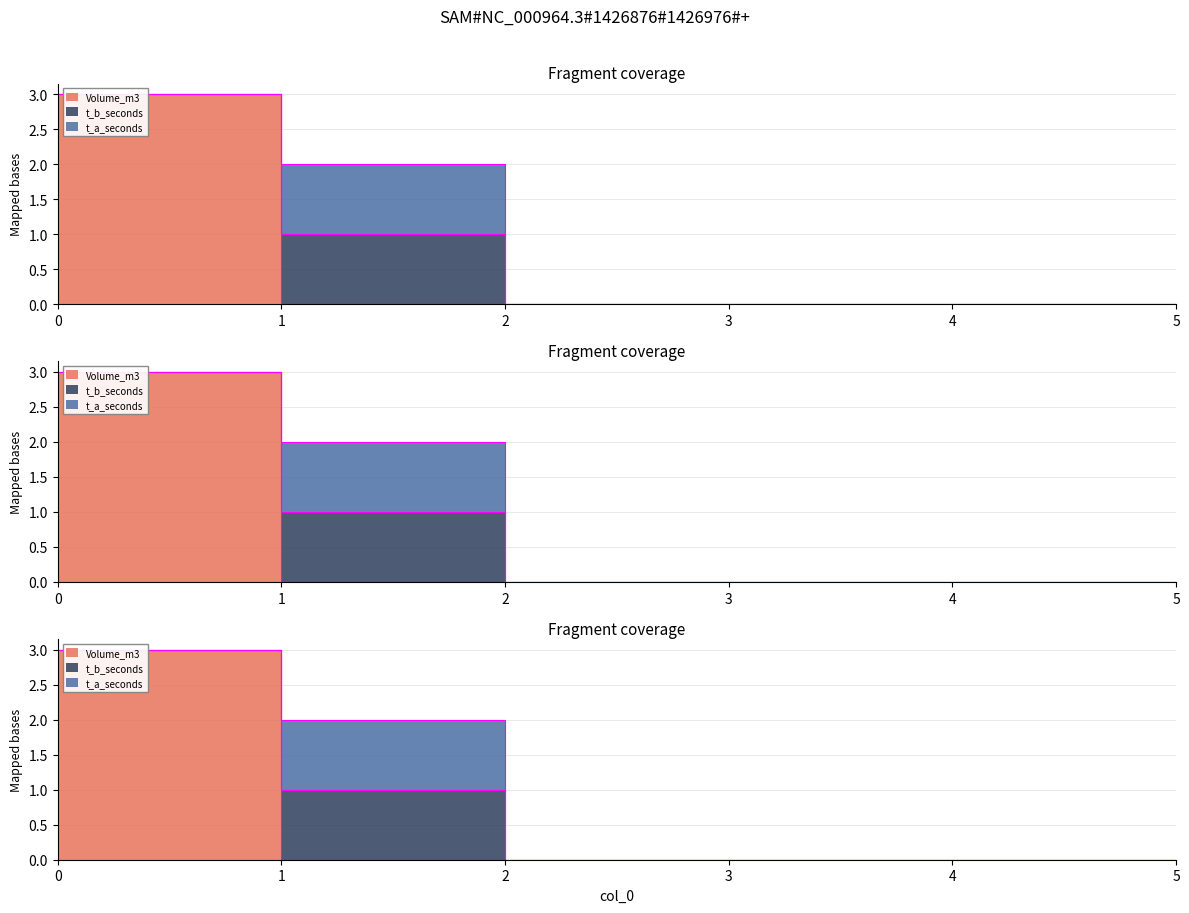

Reading left to right, what are all the values shown in this chart?

Volume_m3: 0=3	1=0	2=0	3=0	4=0	5=0
t_b_seconds: 0=0	1=1	2=0	3=0	4=0	5=0
t_a_seconds: 0=0	1=1	2=0	3=0	4=0	5=0